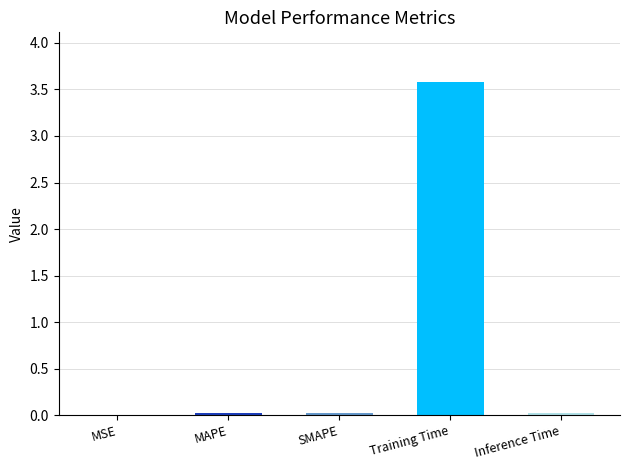

At which label is the value closest to 1?

MAPE